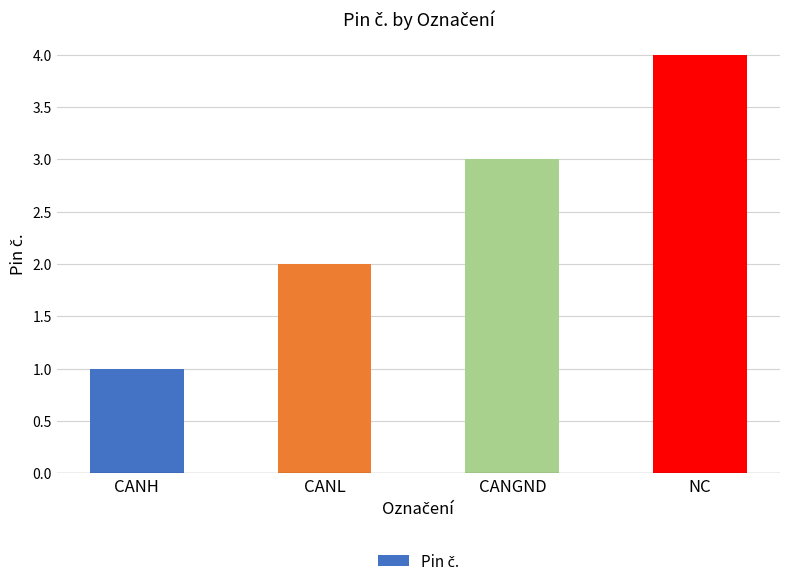

What is the difference between the second highest and minimum values?

2